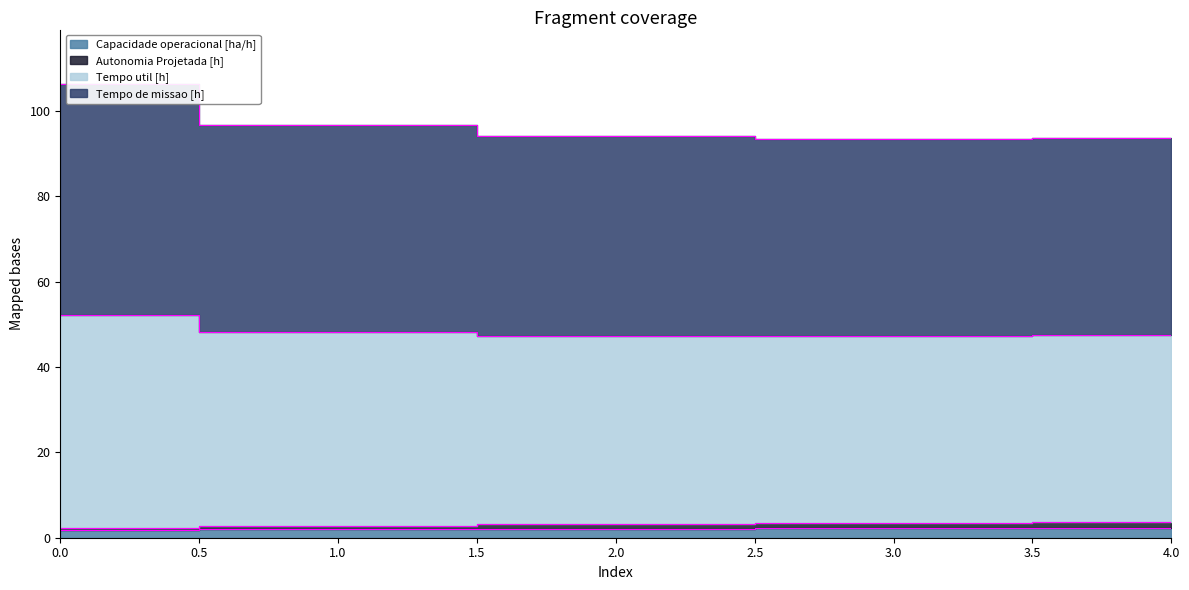

What is the sum of all Capacidade operacional [ha/h] values?

10.4